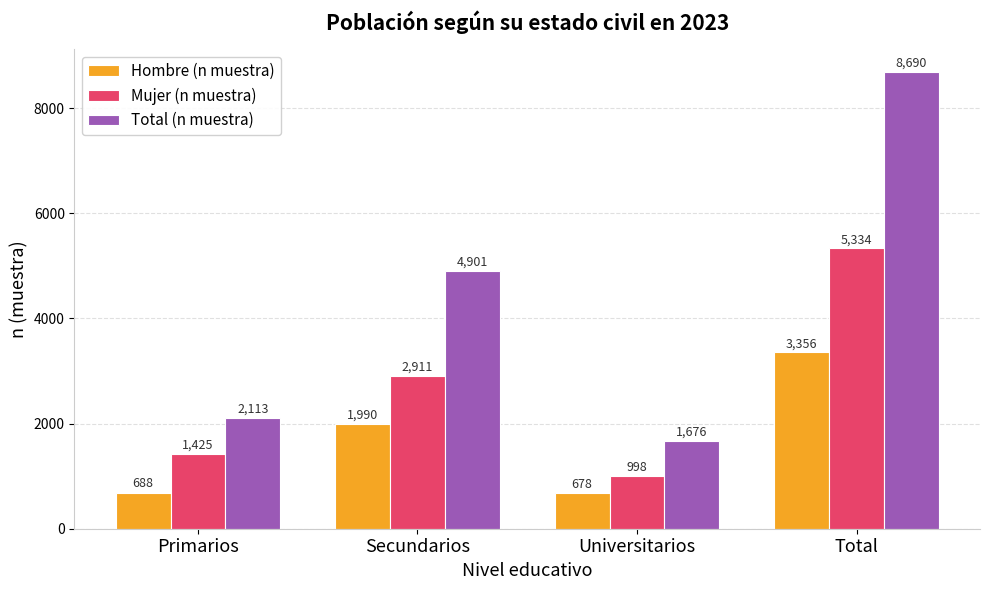

Reading left to right, transcribe all the data shown in this chart.

Hombre (n muestra): 688	1990	678	3356
Mujer (n muestra): 1425	2911	998	5334
Total (n muestra): 2113	4901	1676	8690